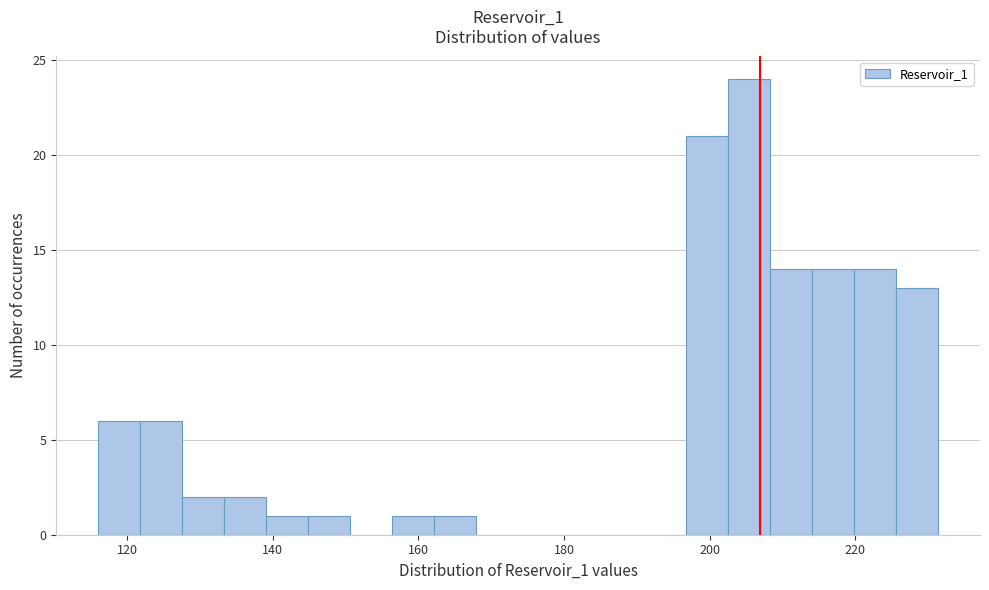

Around what value on the x-axis is the tallest bar? Give the approximate position of its centre, as read against the axis.

206